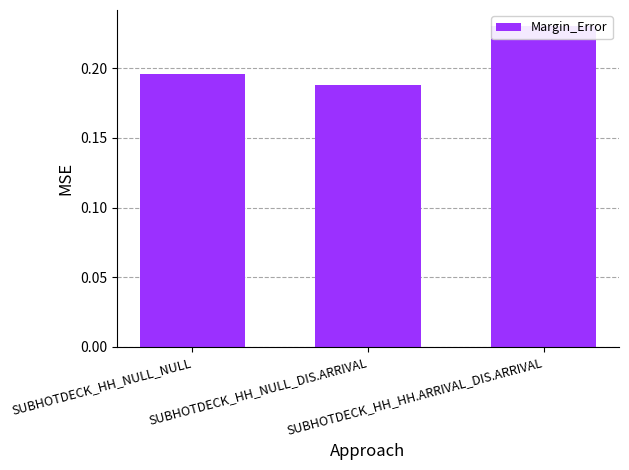

What is the value of the 3rd bar from the left?

0.2